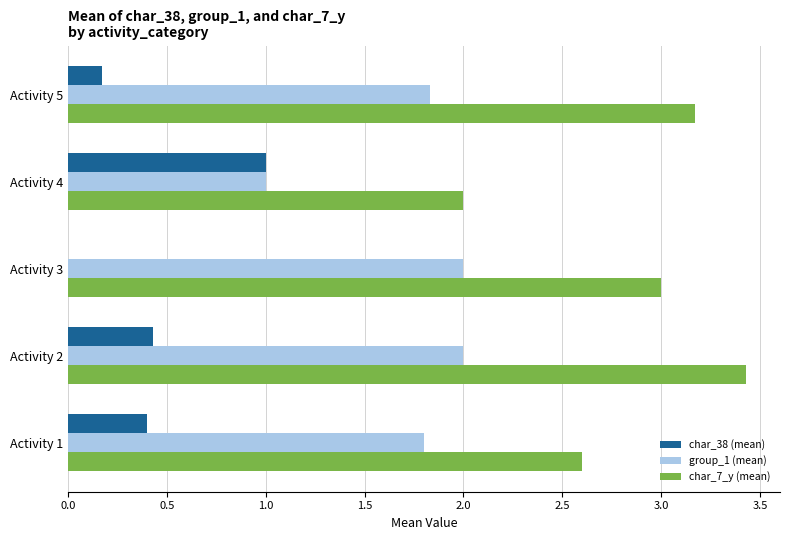

What are all the series names shown in the legend?

char_38 (mean), group_1 (mean), char_7_y (mean)